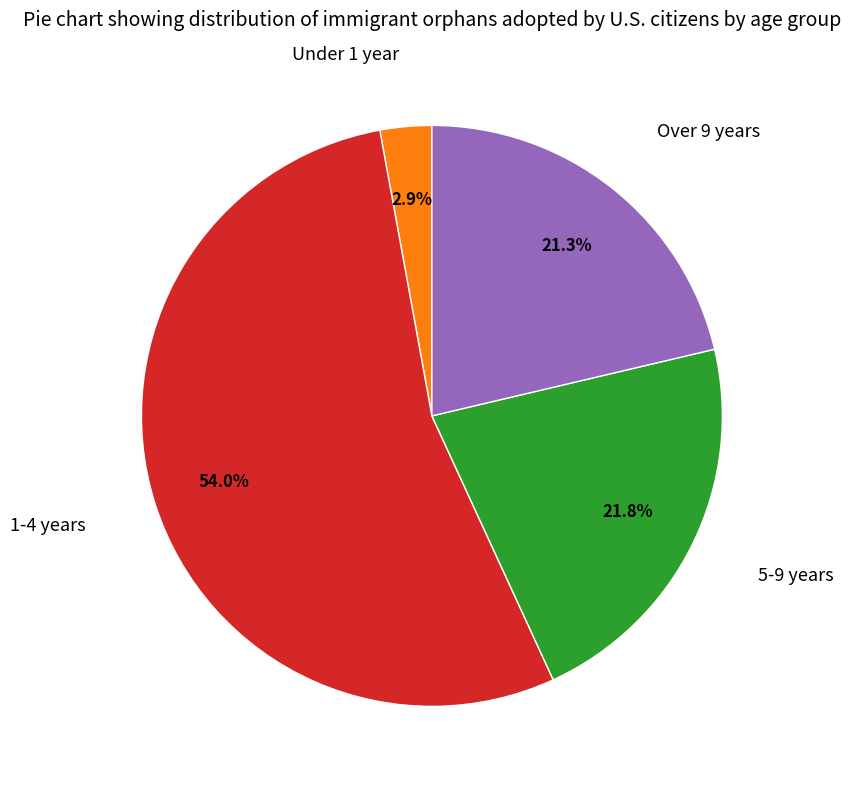

Is there a majority slice in this chart?

Yes